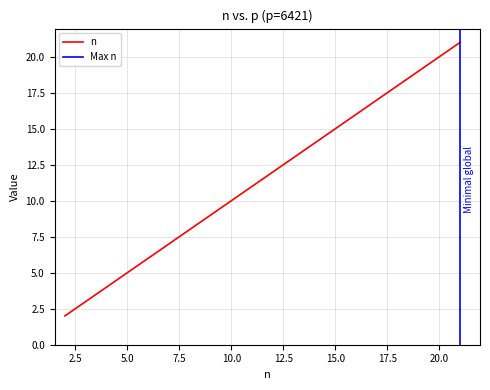

At which category does the chart reach its peak across all series?

21